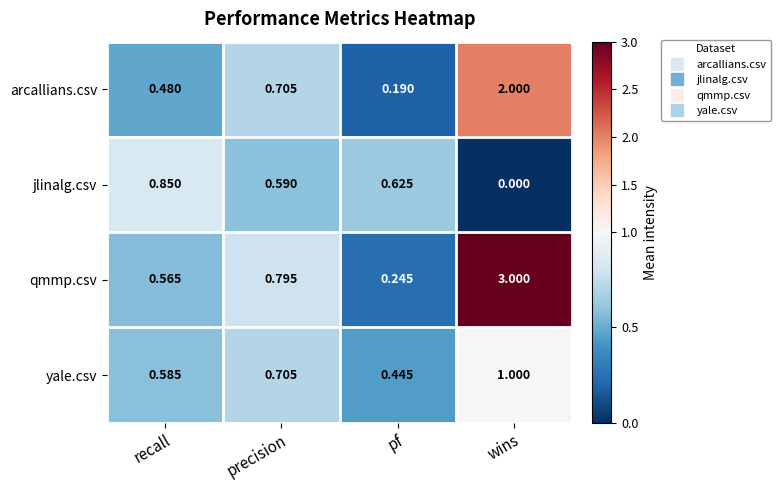

Rank the series by their average value, from highest to lowest.

qmmp.csv, arcallians.csv, yale.csv, jlinalg.csv